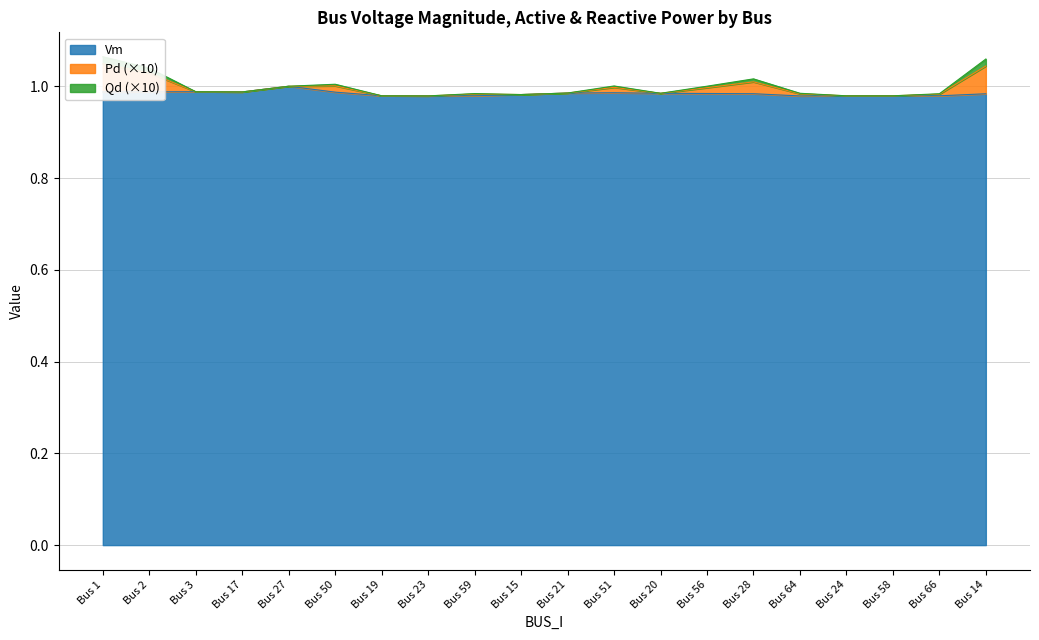

Which has a higher value, Bus 27 or Bus 50?

Bus 27